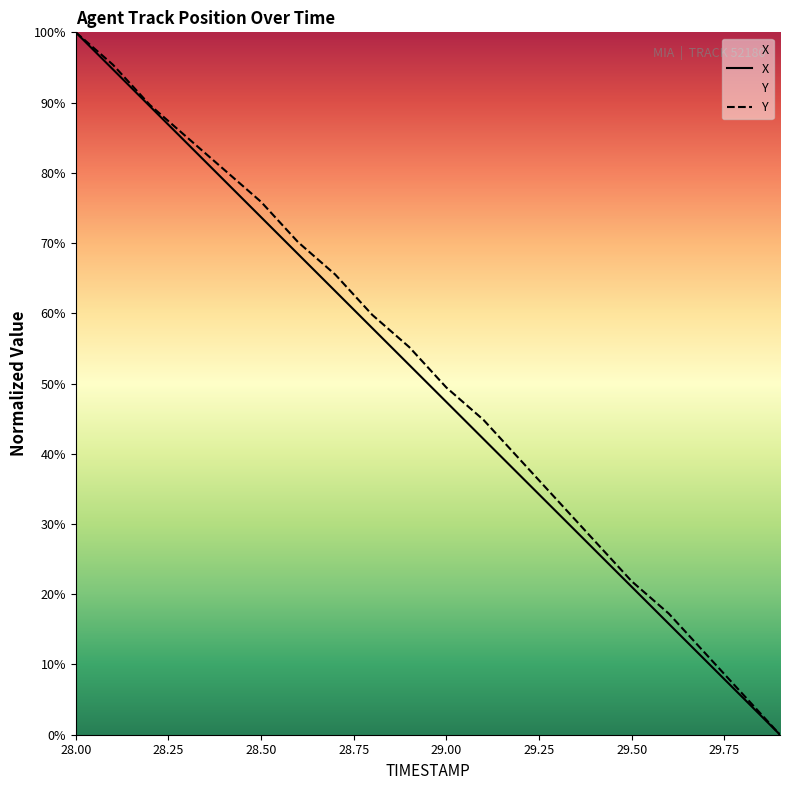

Reading left to right, extract all data points from this chart.

X: 100.0	94.7	89.5	84.2	78.9	73.7	68.4	63.2	57.9	52.6	47.4	42.1	36.8	31.6	26.3	21.1	15.8	10.5	5.3	0.0
Y: 100.0	95.4	89.7	85.1	80.5	75.9	70.1	65.5	59.8	55.2	49.4	44.8	39.1	33.3	27.6	21.8	17.2	11.5	5.7	0.0